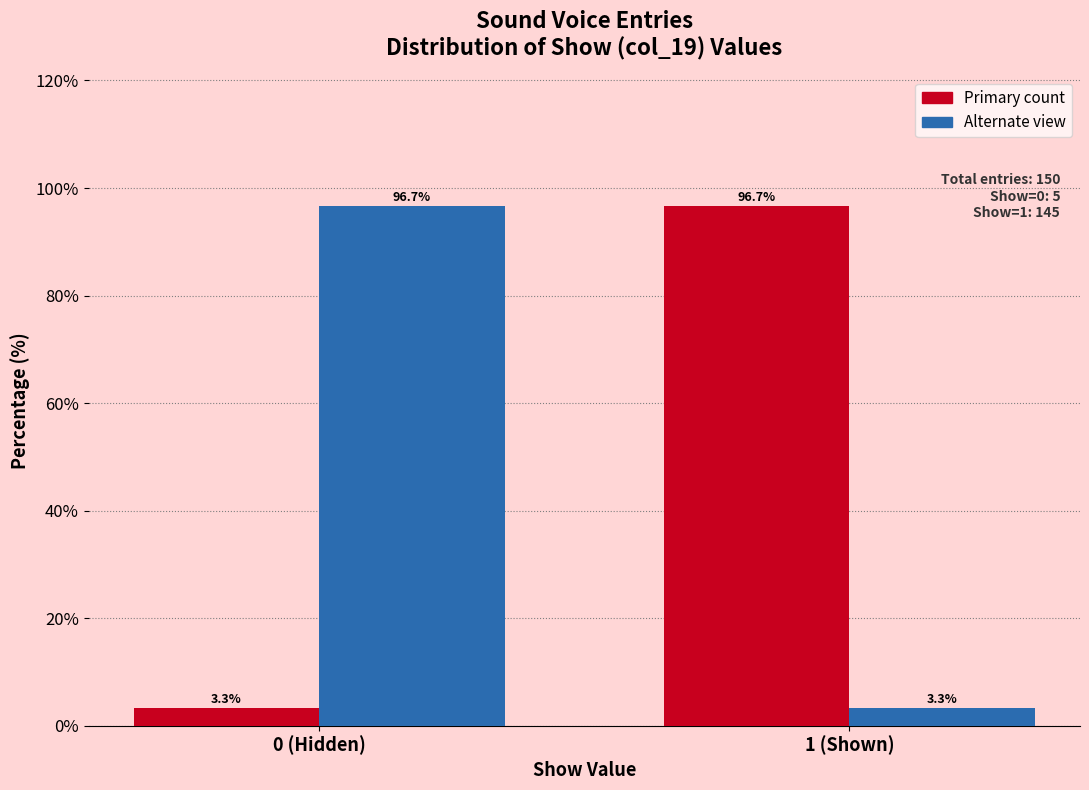

What is the smallest value displayed?

3.3